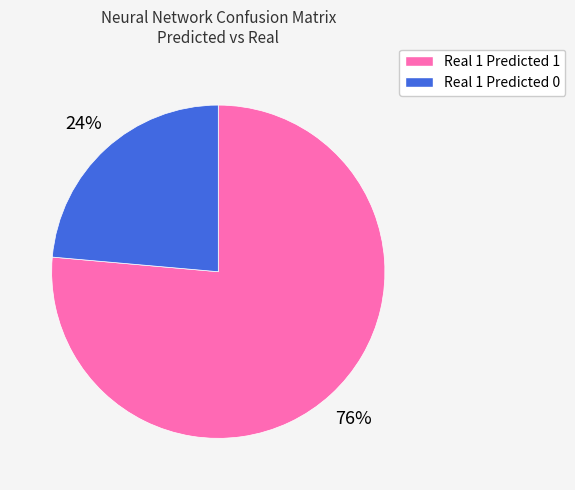

To the nearest percent, what is the combined percentage of Real 1 Predicted 1 and Real 1 Predicted 0?

100%